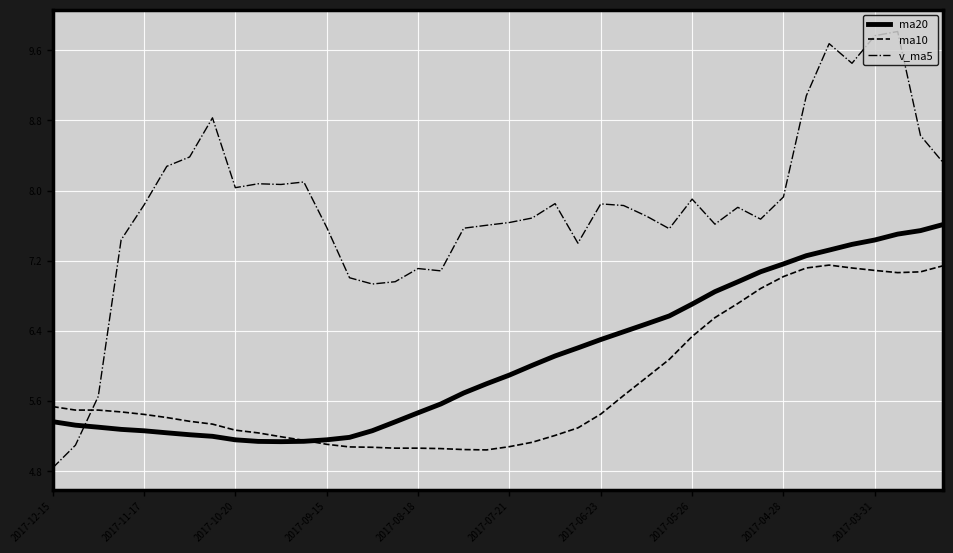

Which series has the largest total across all categories?

v_ma5